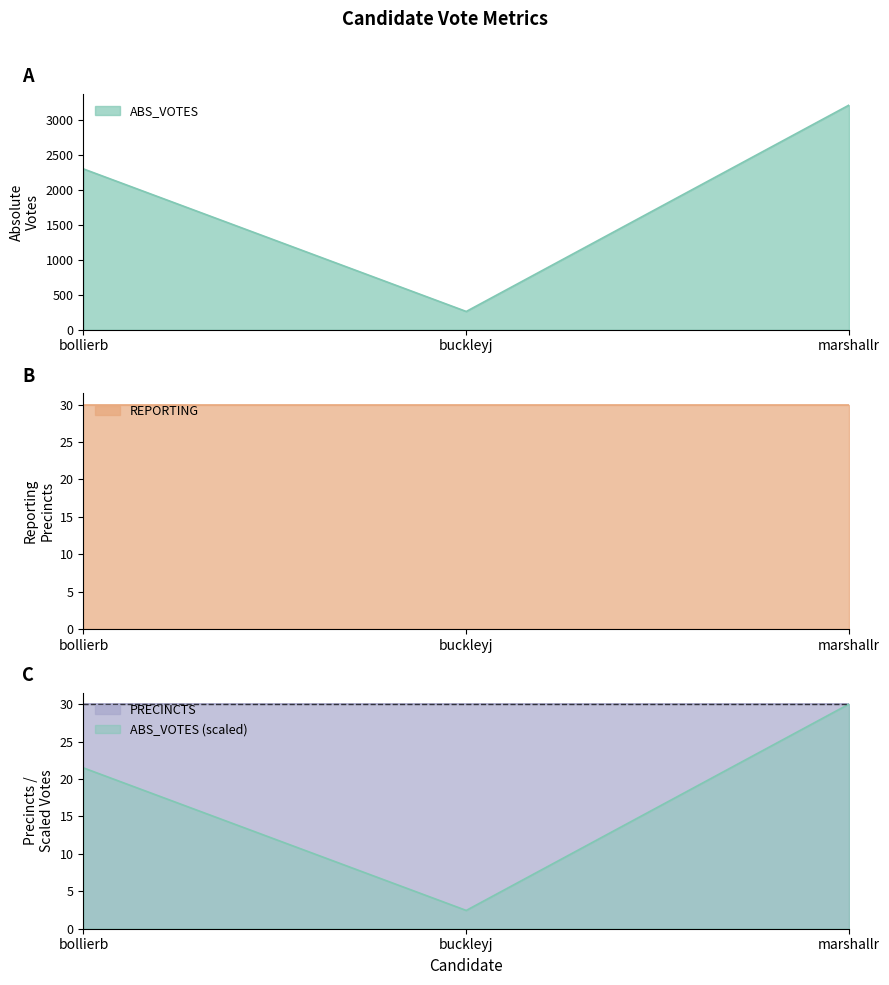

The ABS_VOTES series shows 2305 at bollierb. True or false?

True